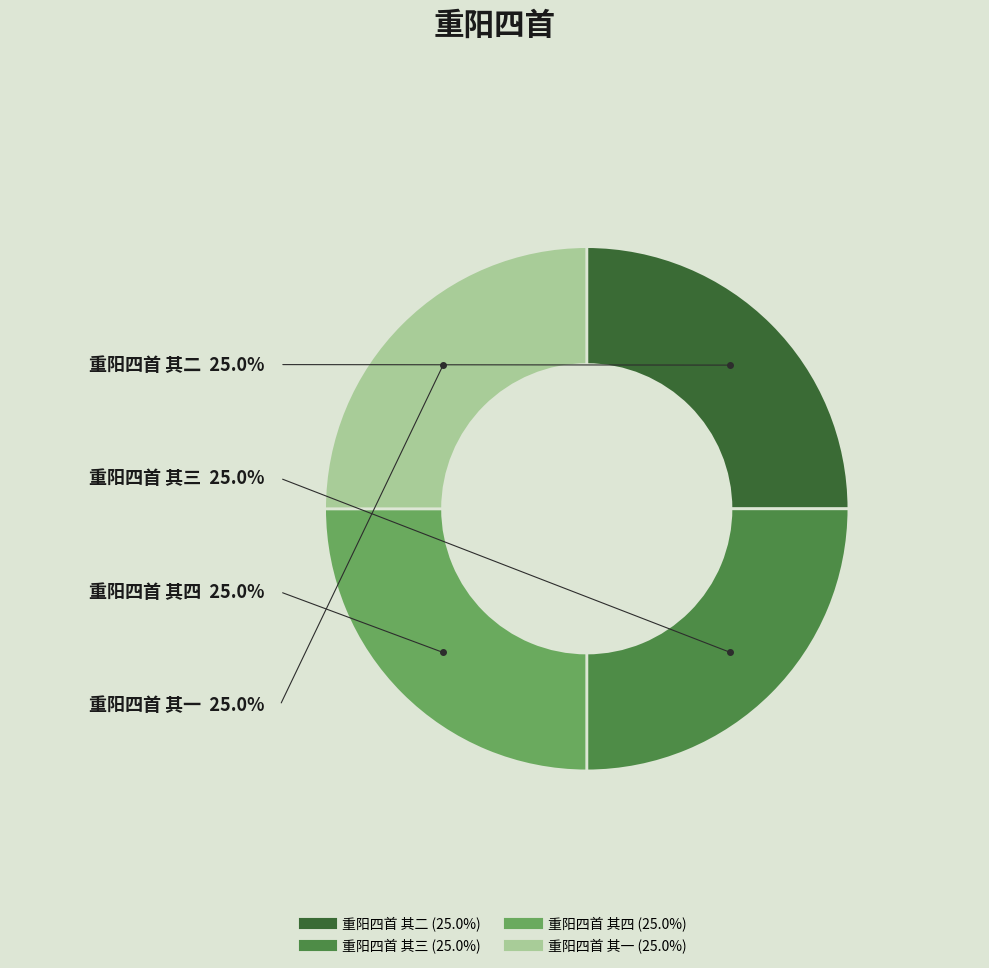

Count the number of slices in the pie.

4